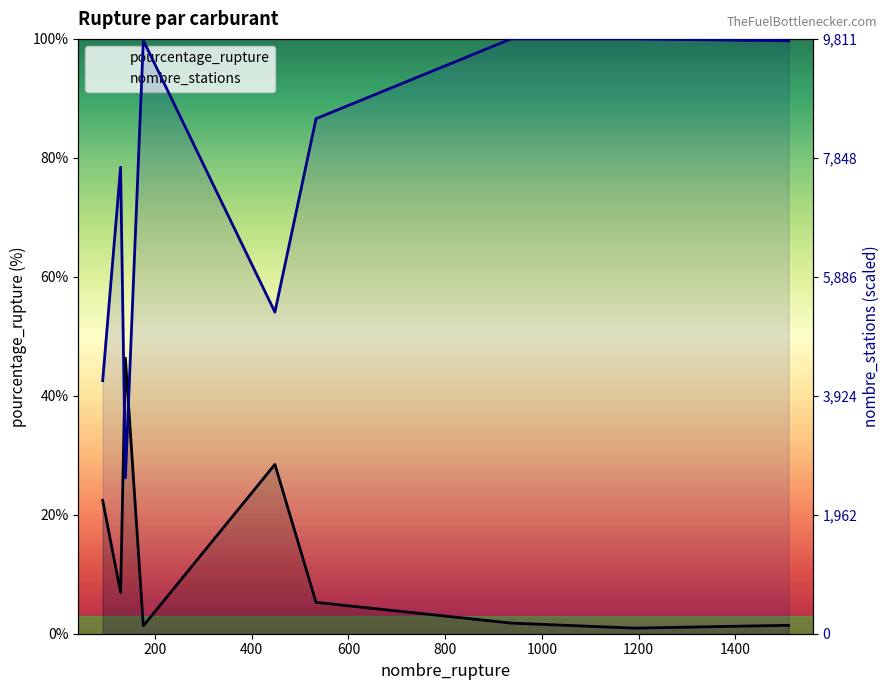

How many data points in nombre_stations are less than 86?

4